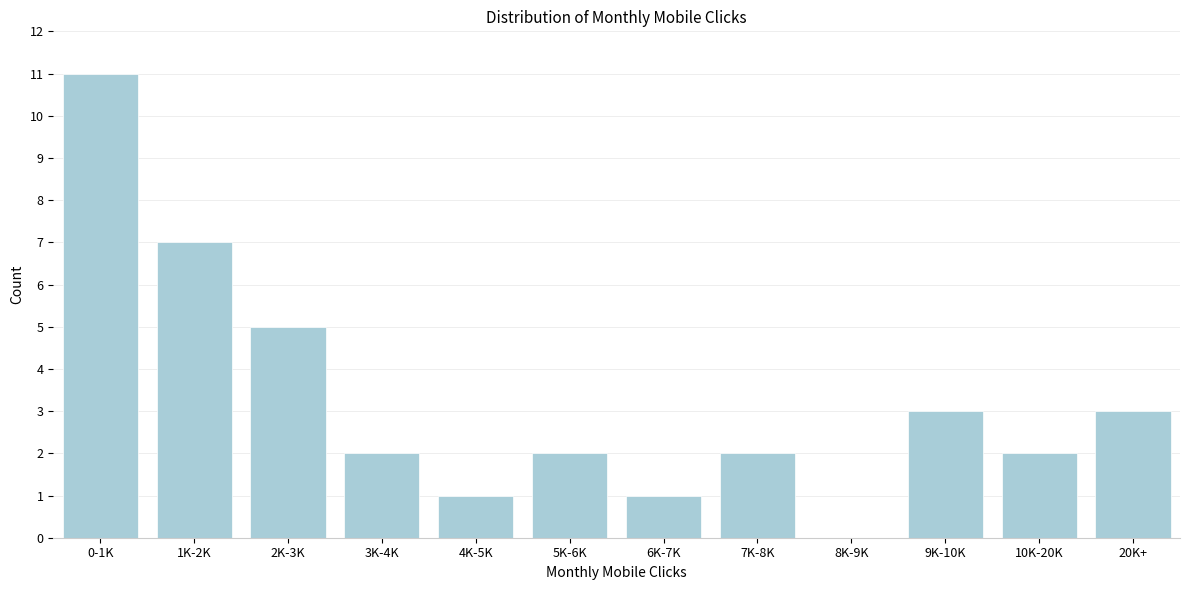

Reading right to left, list all the values displayed in this chart.

20K+=3	10K-20K=2	9K-10K=3	8K-9K=0	7K-8K=2	6K-7K=1	5K-6K=2	4K-5K=1	3K-4K=2	2K-3K=5	1K-2K=7	0-1K=11